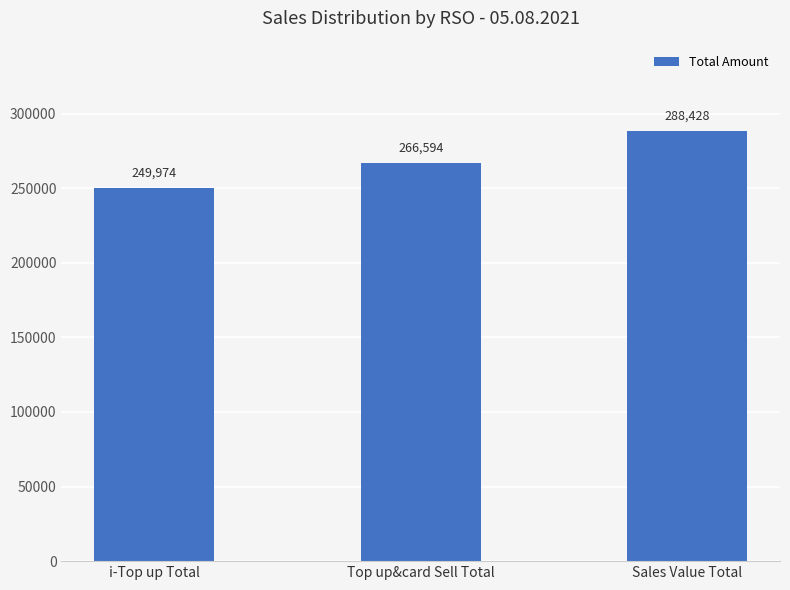

At which category does the chart reach its minimum across all series?

i-Top up Total